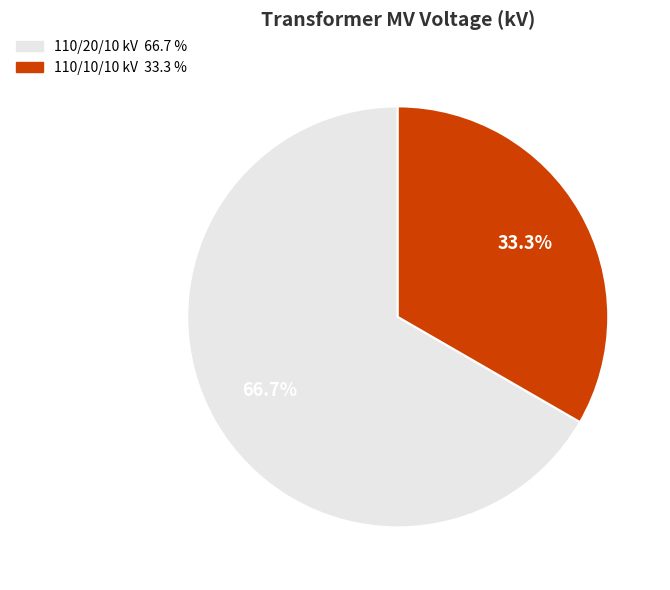

Is there any slice that represents more than half of the pie?

Yes